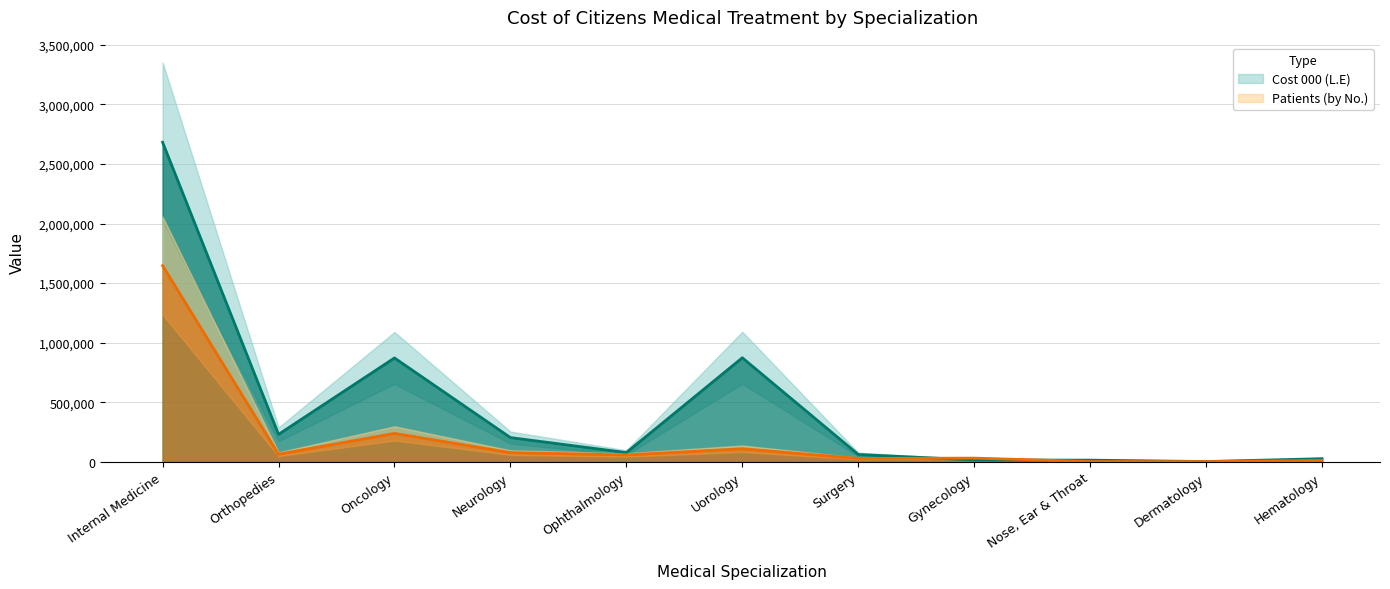

At which label does Patients (by No.) first exceed 57403?

Internal Medicine